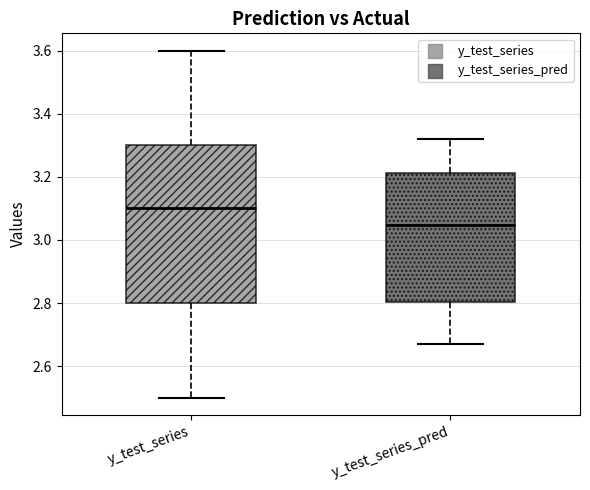

Which box has the highest median line?

y_test_series